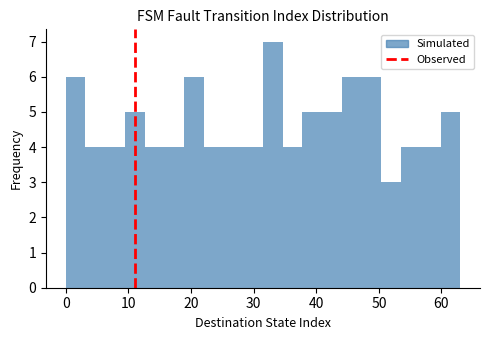

Around what value on the x-axis is the tallest bar? Give the approximate position of its centre, as read against the axis.

33